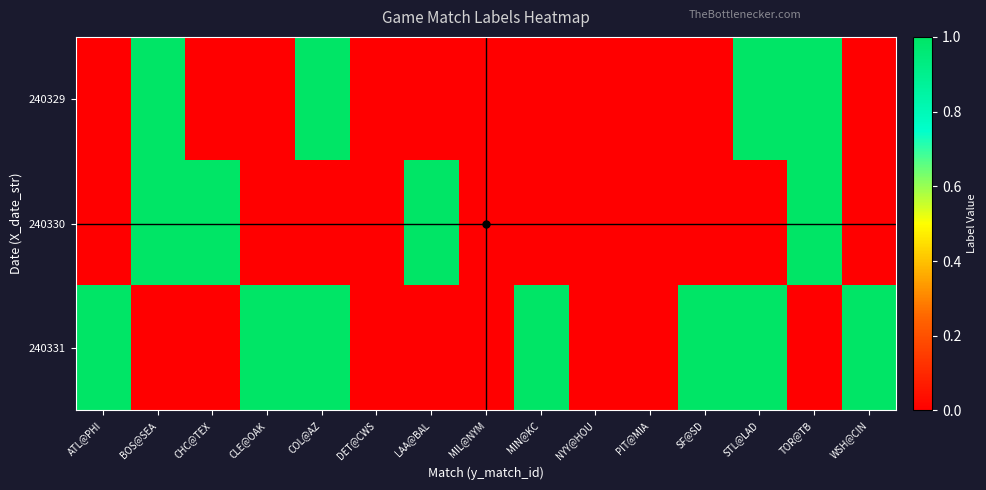

Reading left to right, extract all data points from this chart.

240329: ATL@PHI=0	BOS@SEA=1	CHC@TEX=0	CLE@OAK=0	COL@AZ=1	DET@CWS=0	LAA@BAL=0	MIL@NYM=0	MIN@KC=0	NYY@HOU=0	PIT@MIA=0	SF@SD=0	STL@LAD=1	TOR@TB=1	WSH@CIN=0
240330: ATL@PHI=0	BOS@SEA=1	CHC@TEX=1	CLE@OAK=0	COL@AZ=0	DET@CWS=0	LAA@BAL=1	MIL@NYM=0	MIN@KC=0	NYY@HOU=0	PIT@MIA=0	SF@SD=0	STL@LAD=0	TOR@TB=1	WSH@CIN=0
240331: ATL@PHI=1	BOS@SEA=0	CHC@TEX=0	CLE@OAK=1	COL@AZ=1	DET@CWS=0	LAA@BAL=0	MIL@NYM=0	MIN@KC=1	NYY@HOU=0	PIT@MIA=0	SF@SD=1	STL@LAD=1	TOR@TB=0	WSH@CIN=1